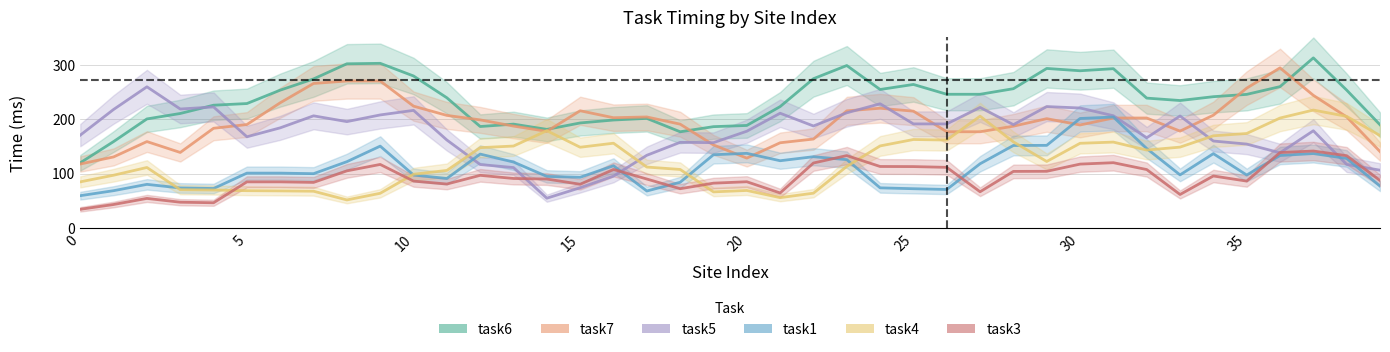

Which series ends up on top after the final intersection of task1 and task4?

task4